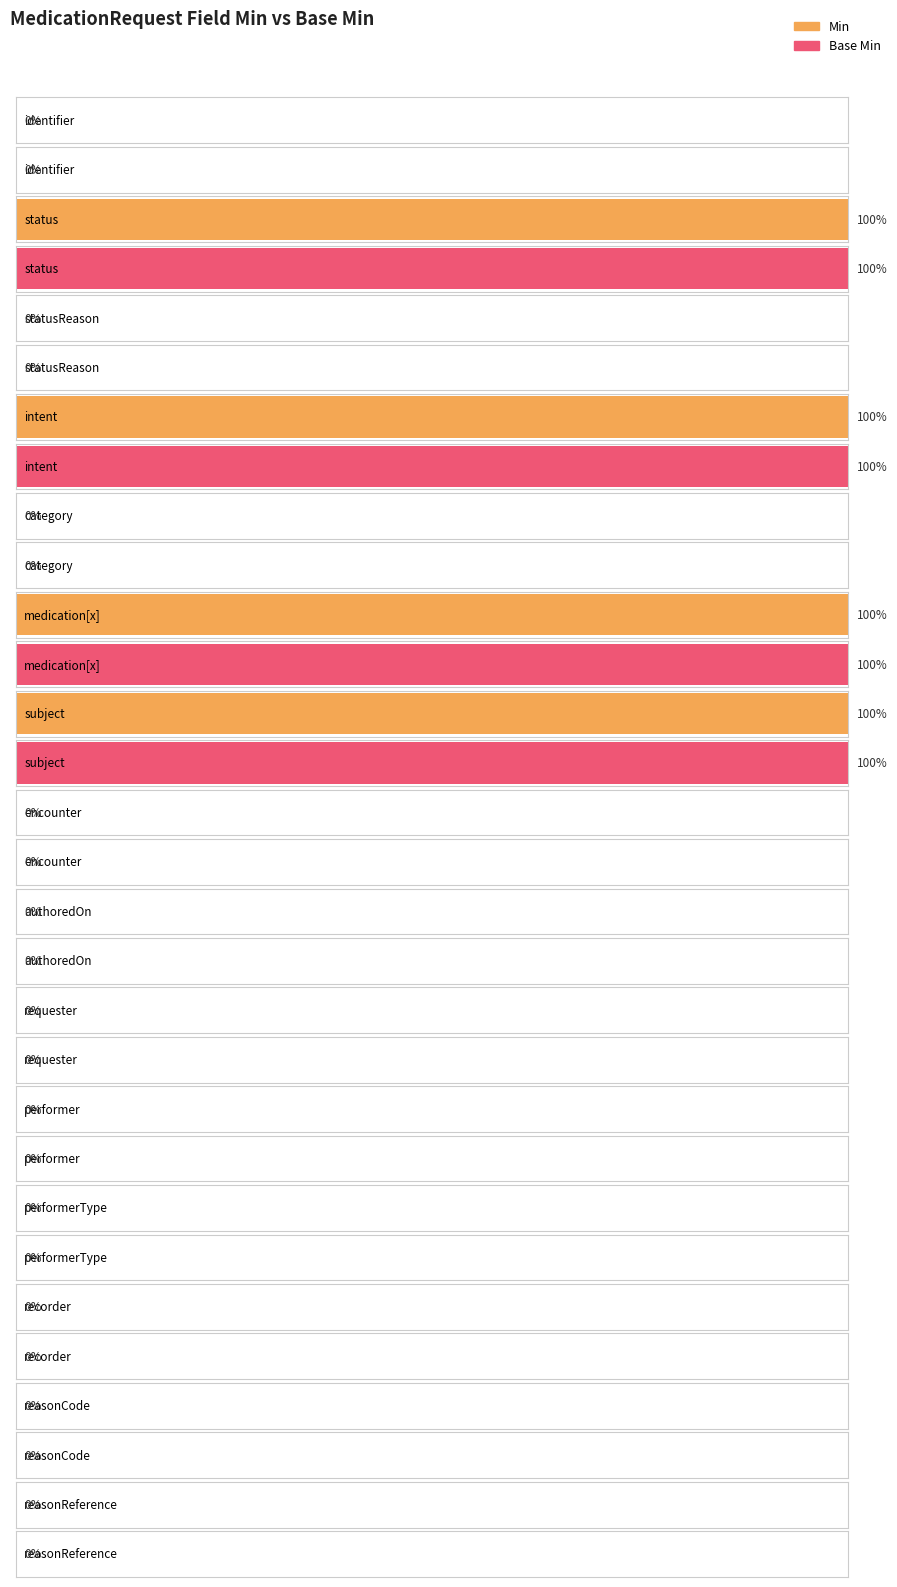

Is it true that Base Min equals 0 at MedicationRequest.doNotPerform?

True